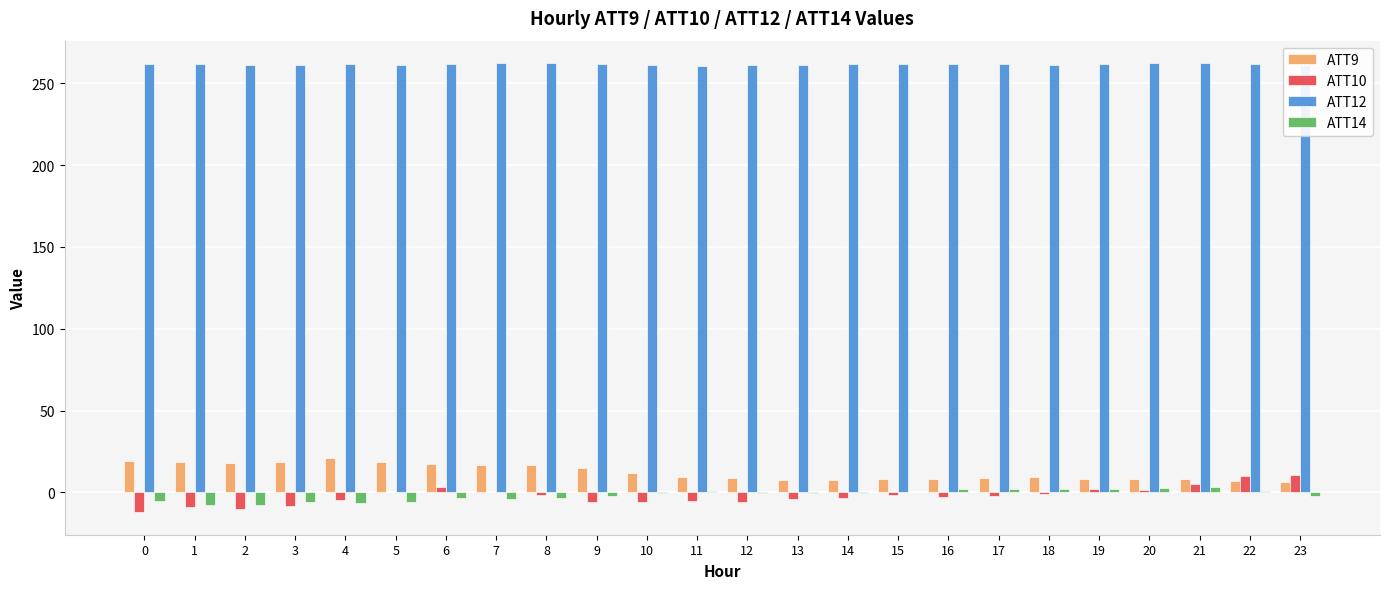

Which series has the largest range (max minus min)?

ATT10